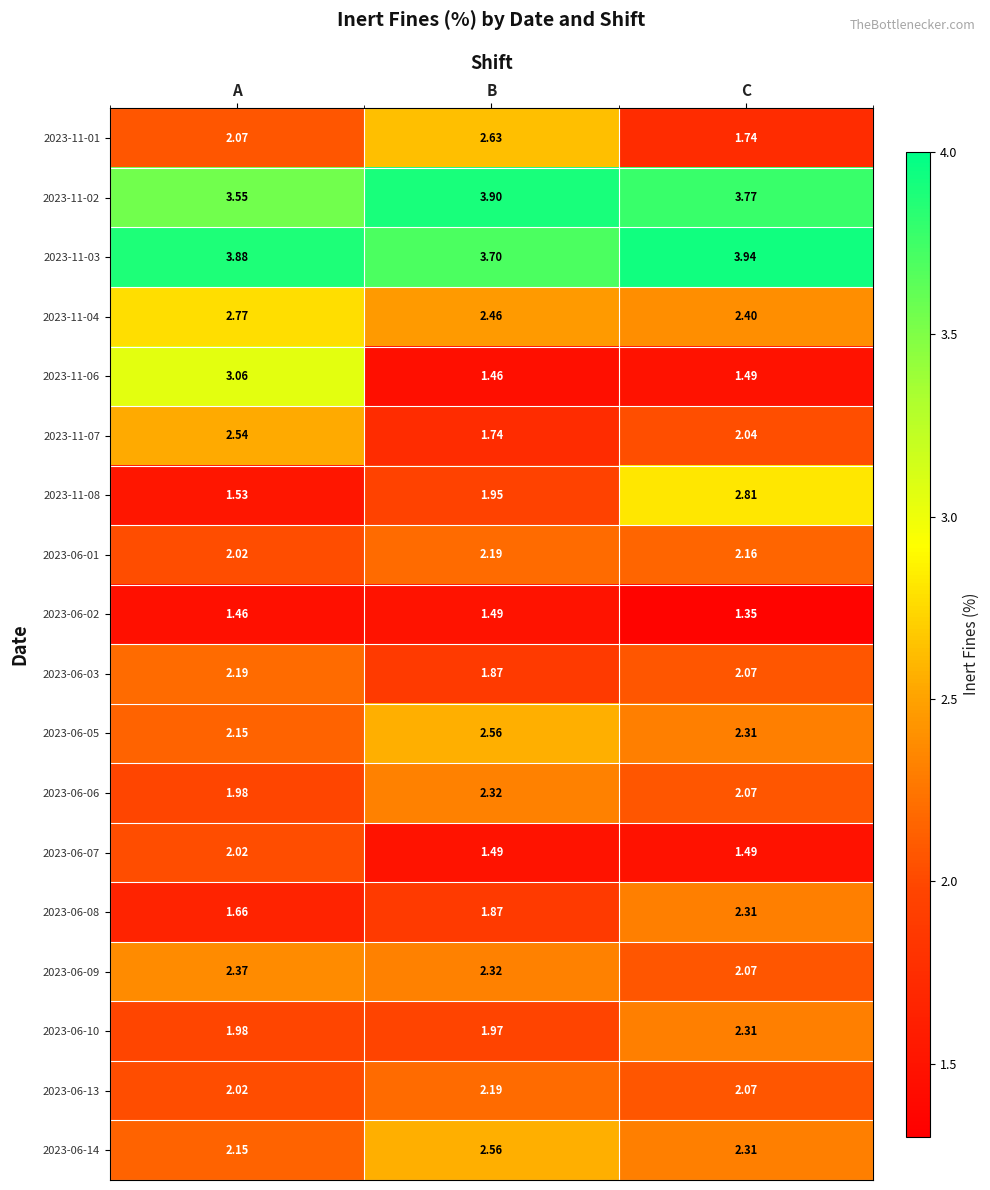

How many distinct data groups are displayed?

18